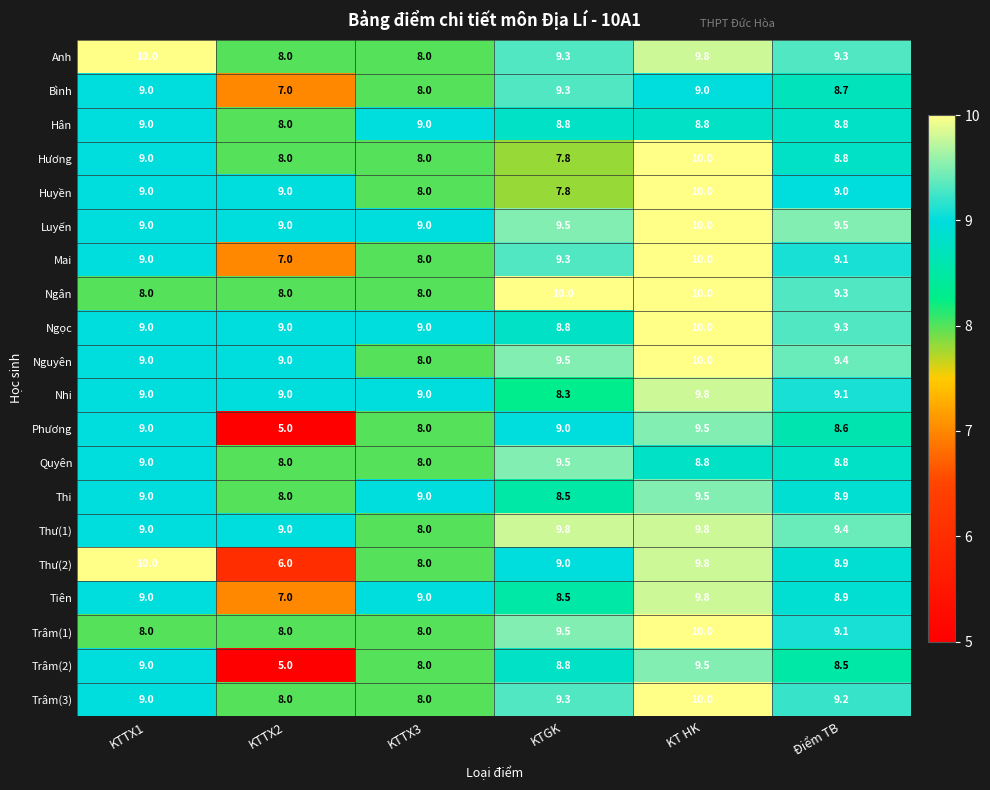

Which series has the largest total across all categories?

Luyến